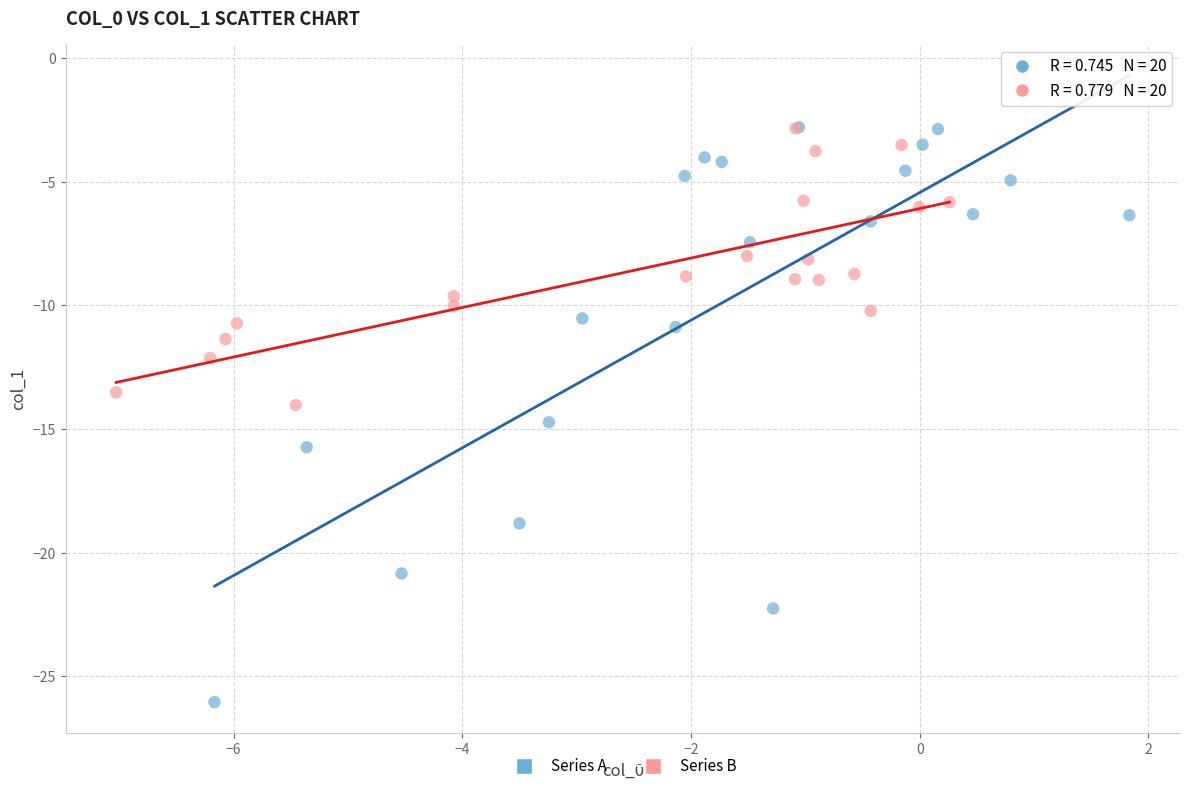

Which series has the largest Y range (max minus min)?

Series A